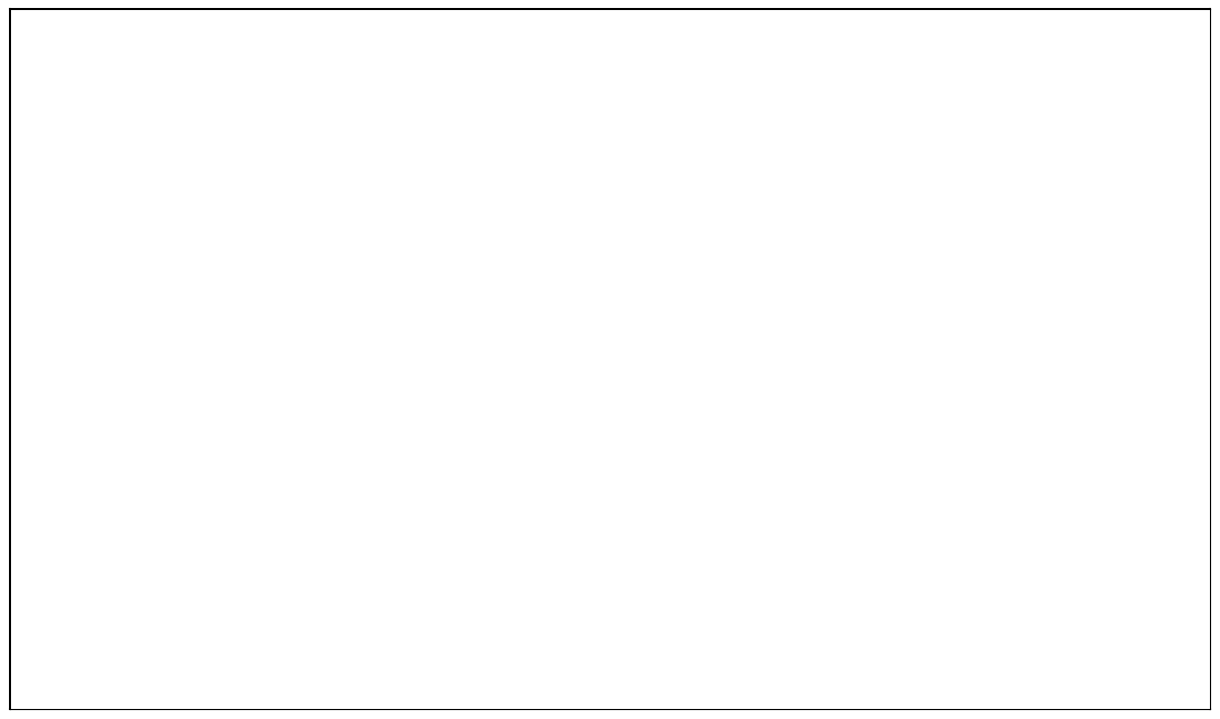

How many segments does this pie chart have?

2